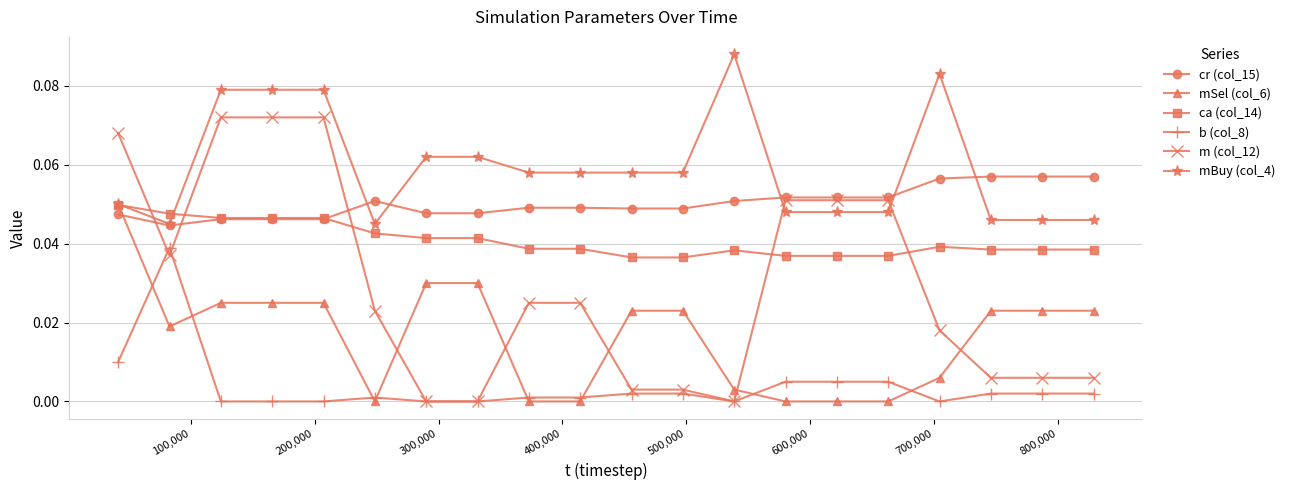

Which series has the largest total across all categories?

mBuy (col_4)